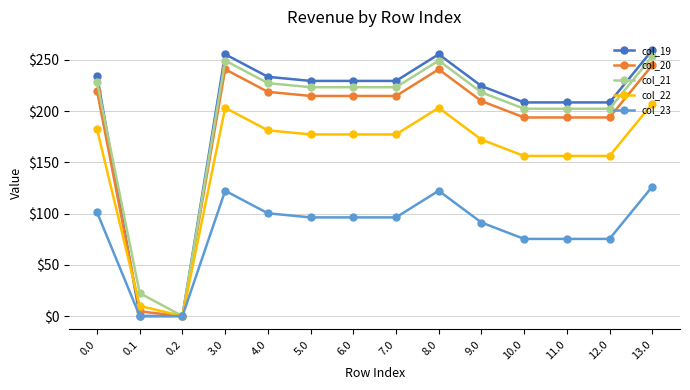

How many data points in col_23 are above 96?

8